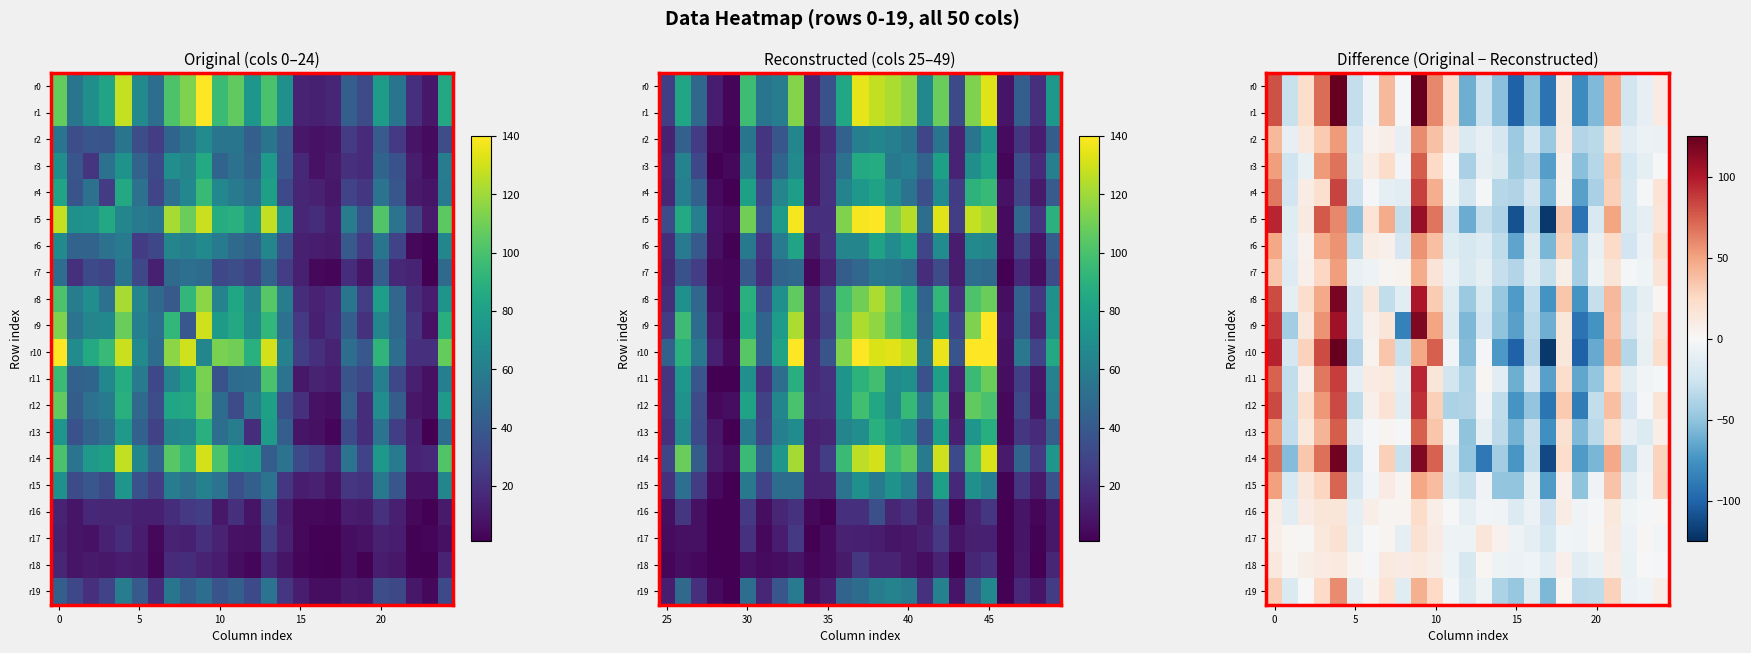

Which series has the widest spread of values?

r10